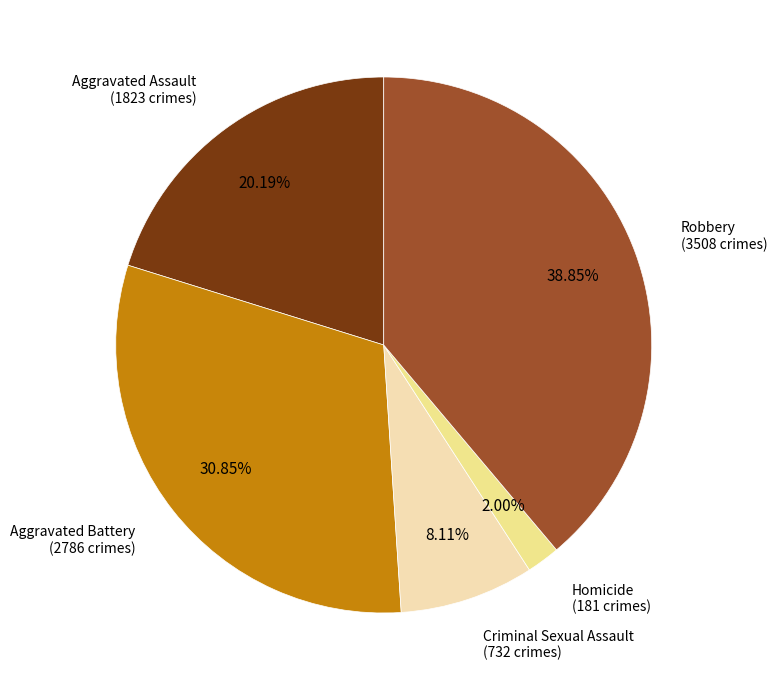

Count the number of slices in the pie.

5